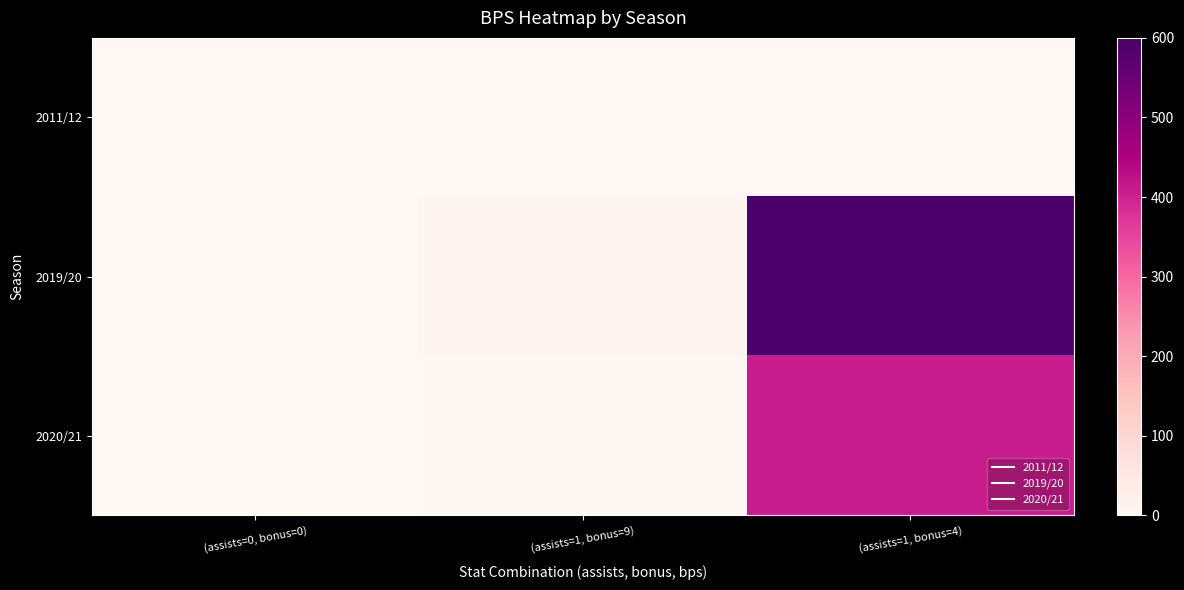

Reading left to right, transcribe all the data shown in this chart.

2011/12: (assists=0, bonus=0)=0	(assists=1, bonus=9)=0	(assists=1, bonus=4)=0
2019/20: (assists=0, bonus=0)=0	(assists=1, bonus=9)=9	(assists=1, bonus=4)=592
2020/21: (assists=0, bonus=0)=0	(assists=1, bonus=9)=4	(assists=1, bonus=4)=410